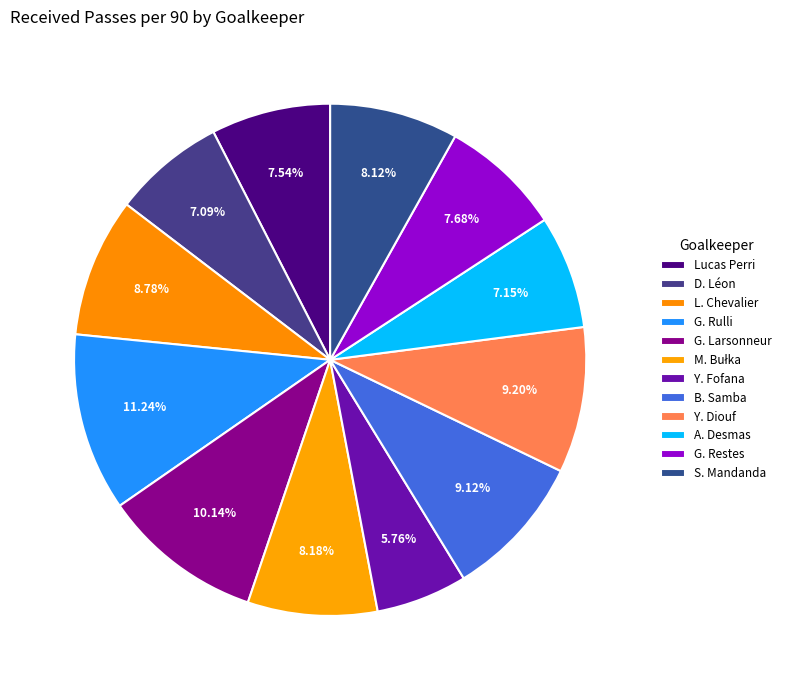

To the nearest percent, what is the difference between the D. Léon and G. Larsonneur slice percentages?

3%